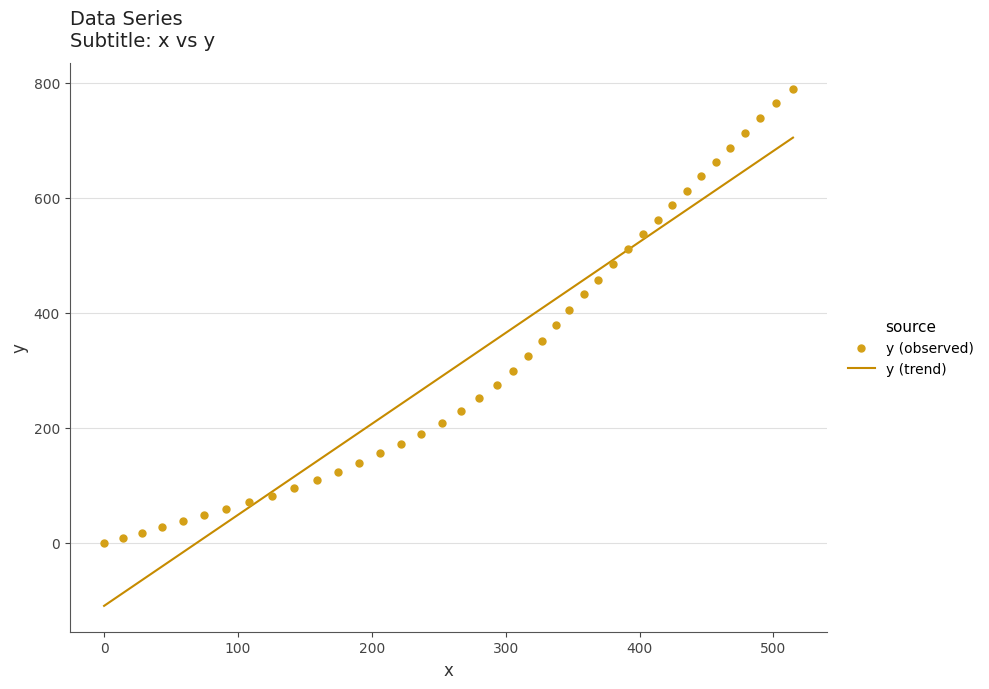

What is the maximum value for y (trend)?

704.9